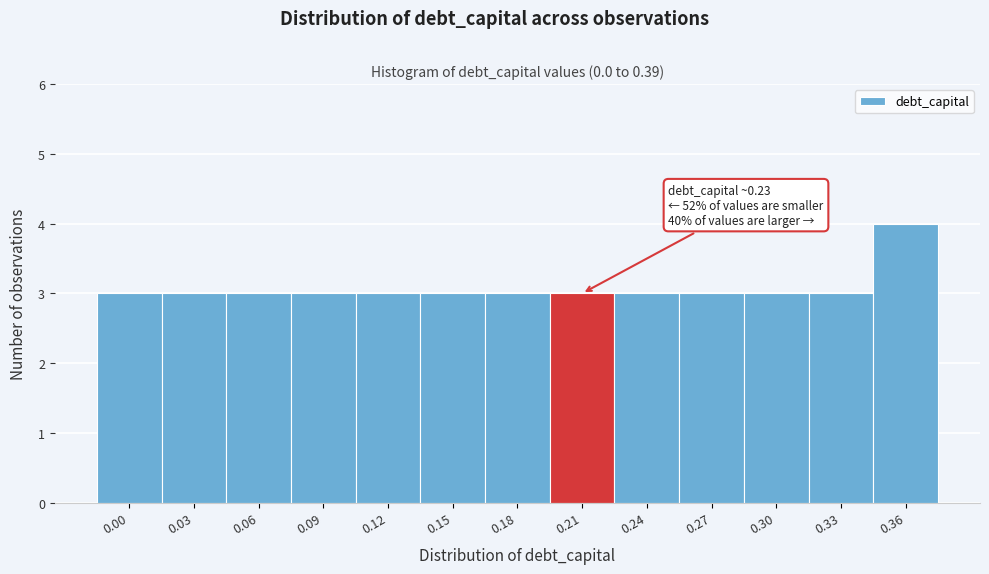

Reading right to left, transcribe all the data shown in this chart.

0.36=4	0.33=3	0.30=3	0.27=3	0.24=3	0.21=3	0.18=3	0.15=3	0.12=3	0.09=3	0.06=3	0.03=3	0.00=3